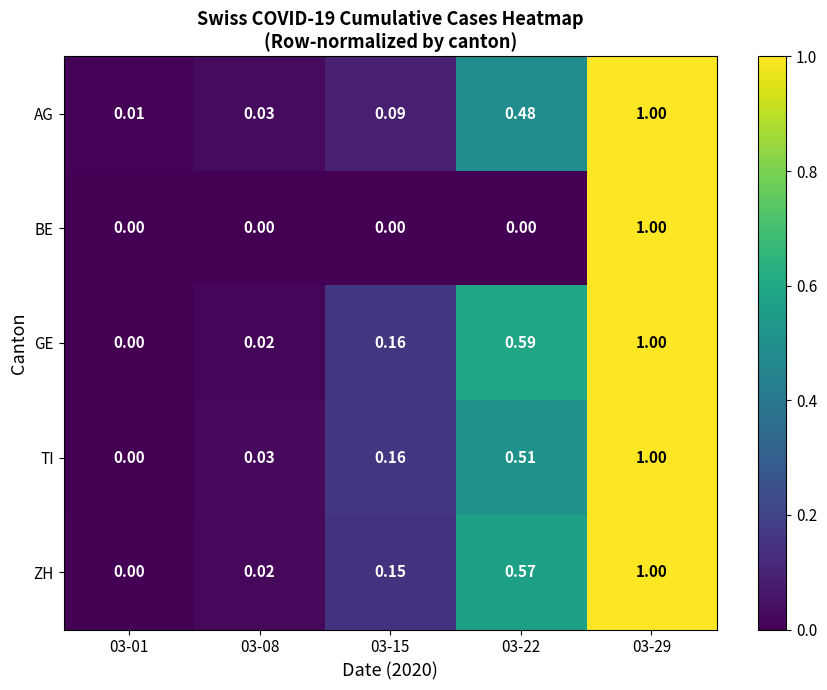

Which series changed the most between 03-01 and 03-22?

GE